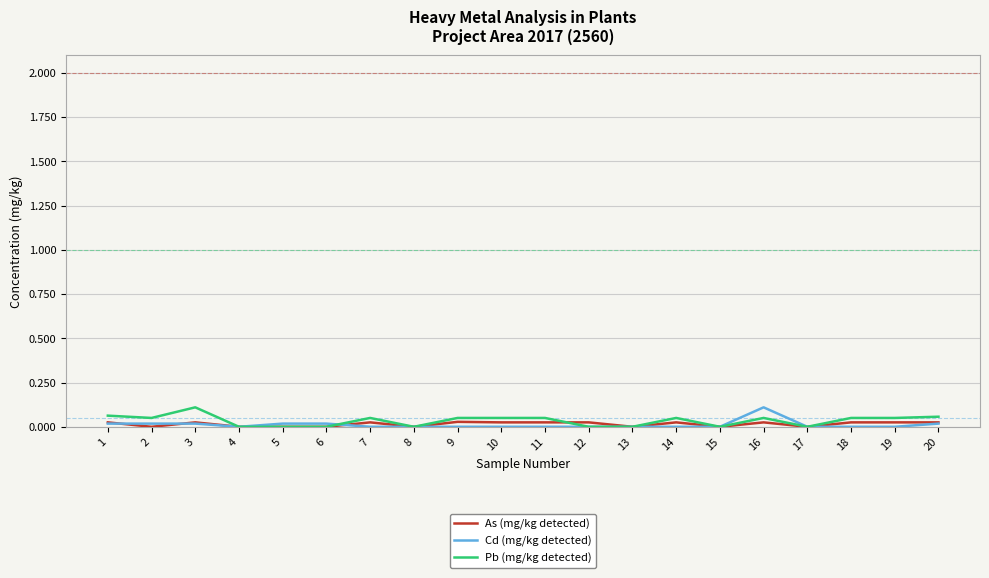

True or false: Cd (mg/kg detected) has a value of 0.1 at 8.

False